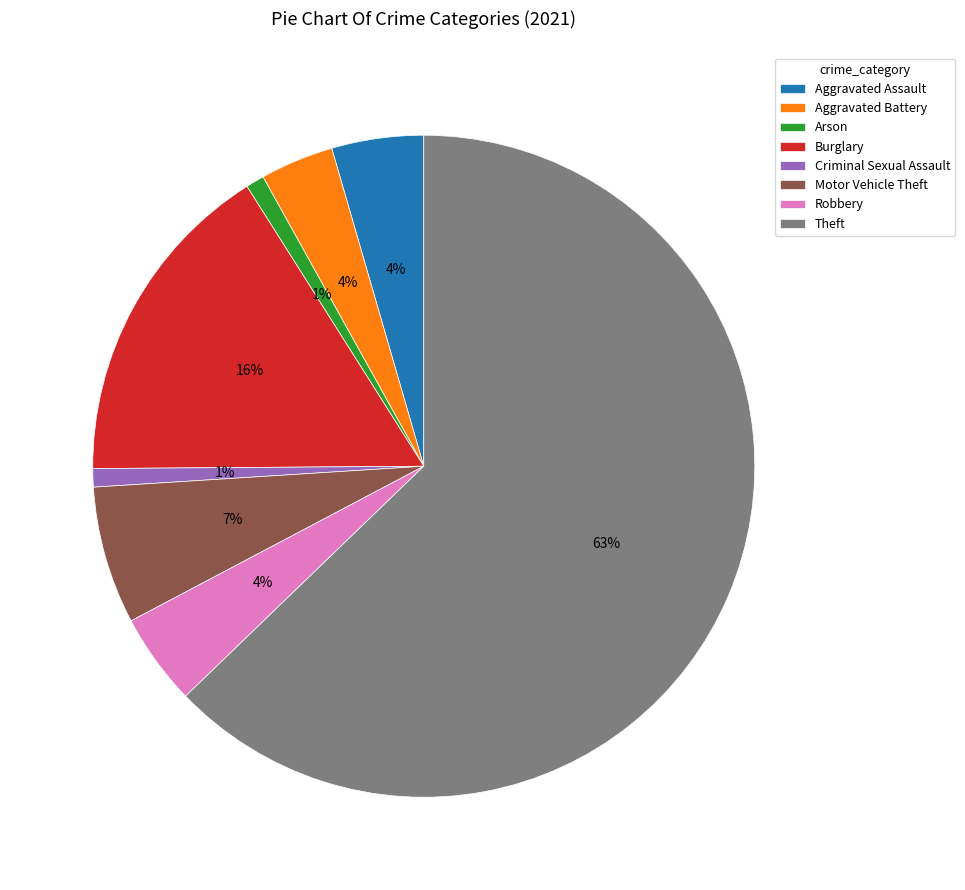

Is it true that Arson is 1% of the pie?

True